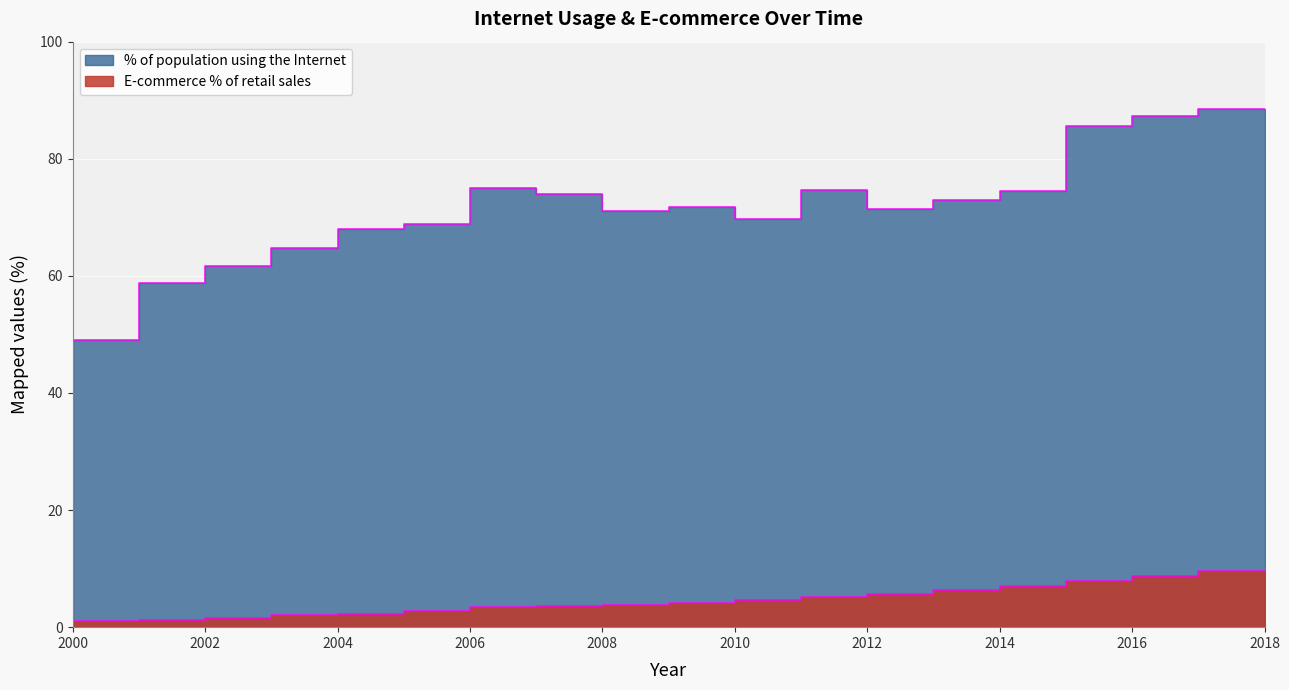

Rank the series at 2008 from lowest to highest value.

E-commerce % of retail sales, % of population using the Internet